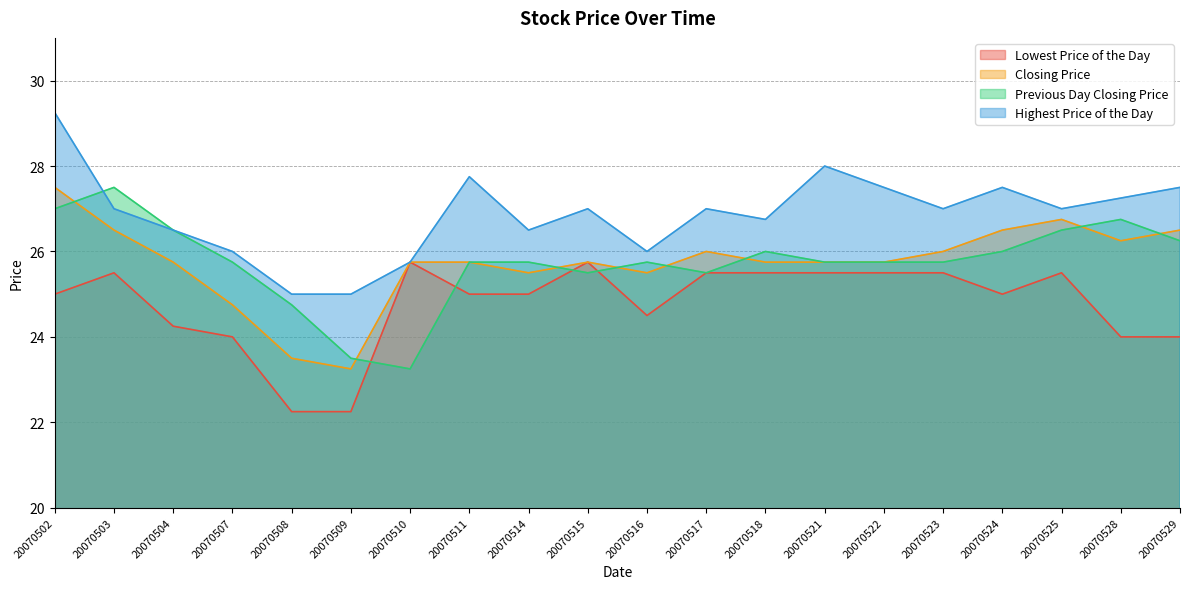

True or false: Closing Price and Lowest Price of the Day cross at least once.

False